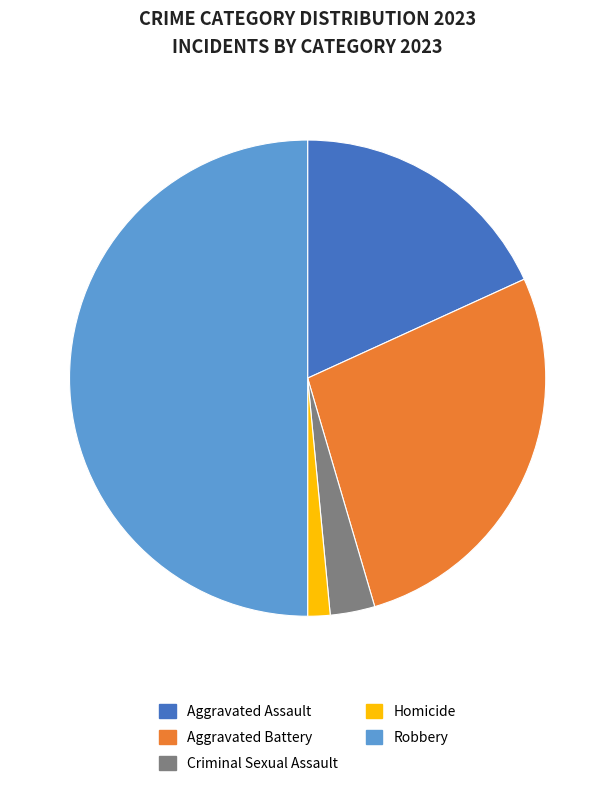

The Aggravated Battery slice represents 34% of the pie. True or false?

False